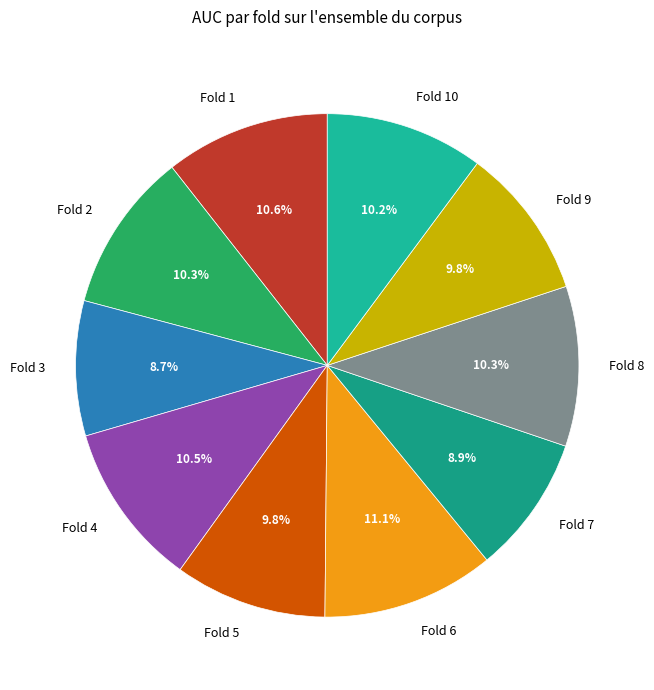

True or false: Fold 2 accounts for 1% of the total.

False